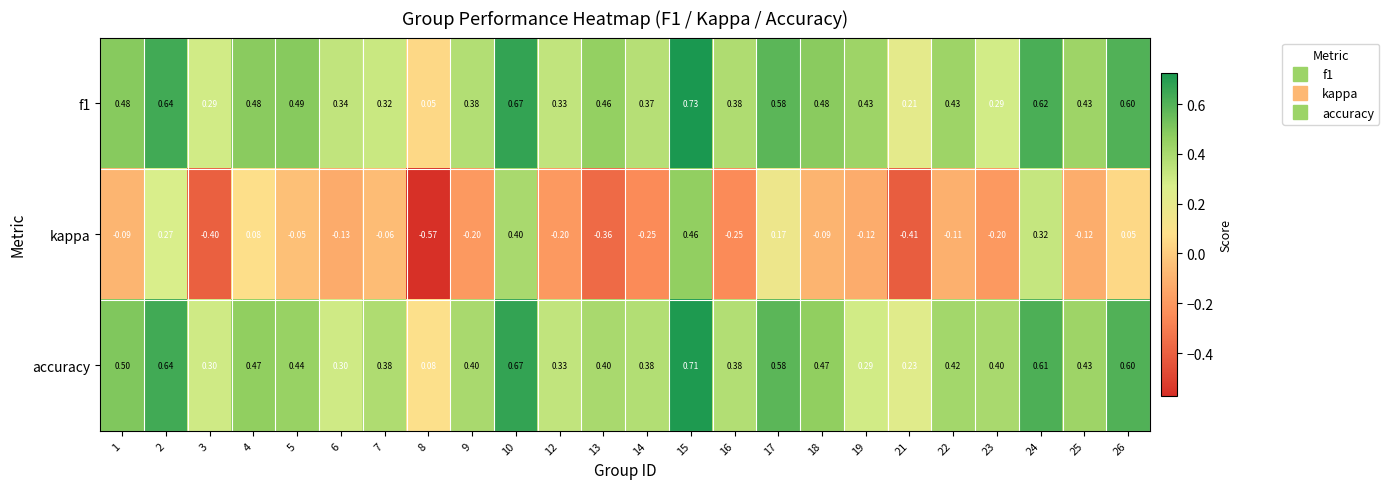

Which series changed the most between 18 and 26?

kappa